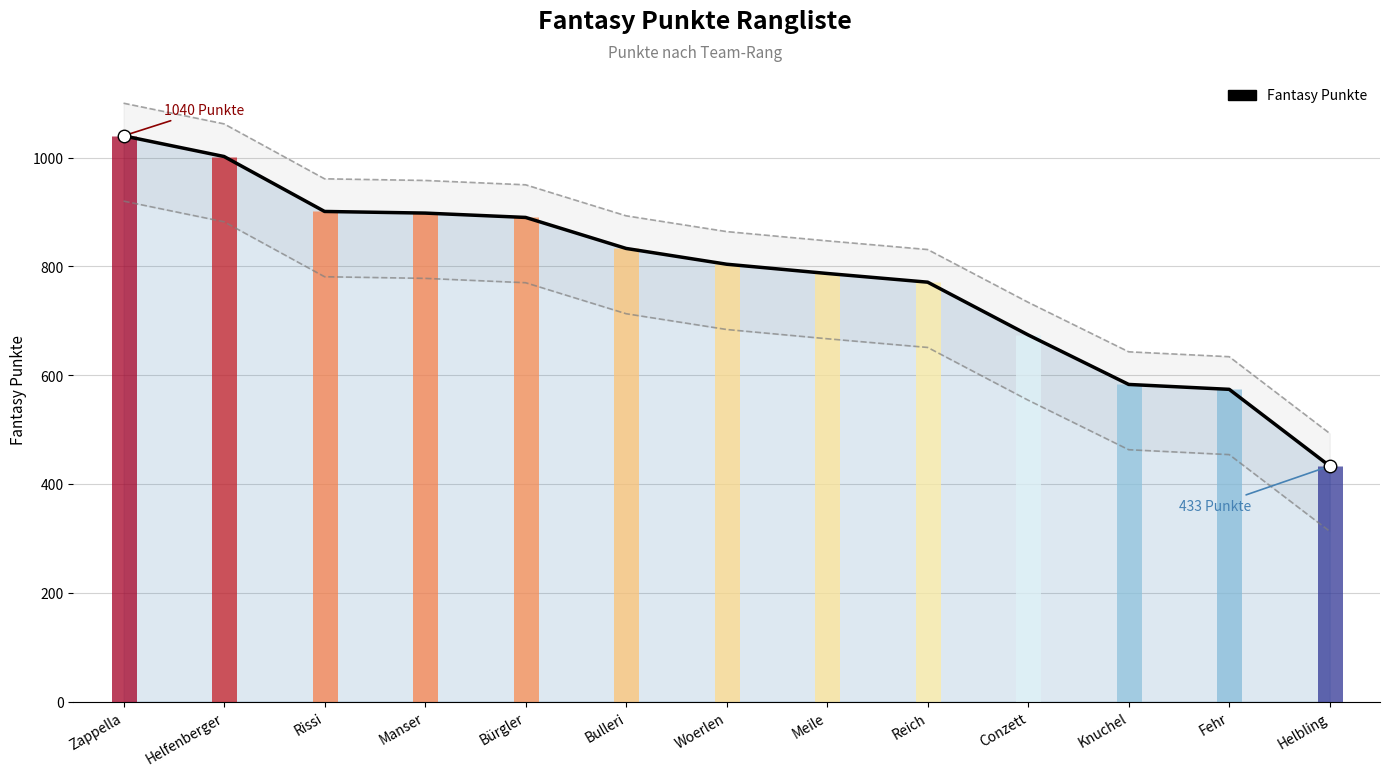

How many lines are shown in the chart?

1